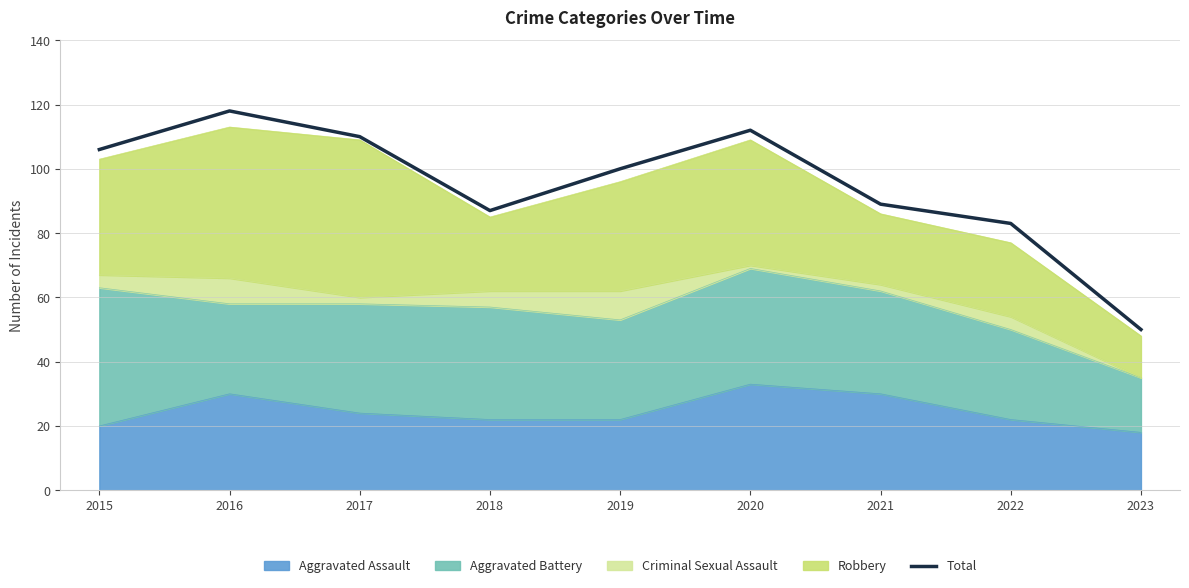

Reading left to right, list all the values displayed in this chart.

2015=106	2016=118	2017=110	2018=87	2019=100	2020=112	2021=89	2022=83	2023=50